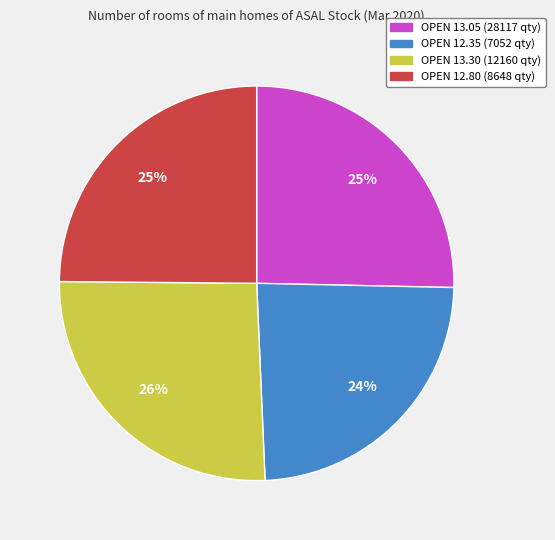

Is there a majority slice in this chart?

No